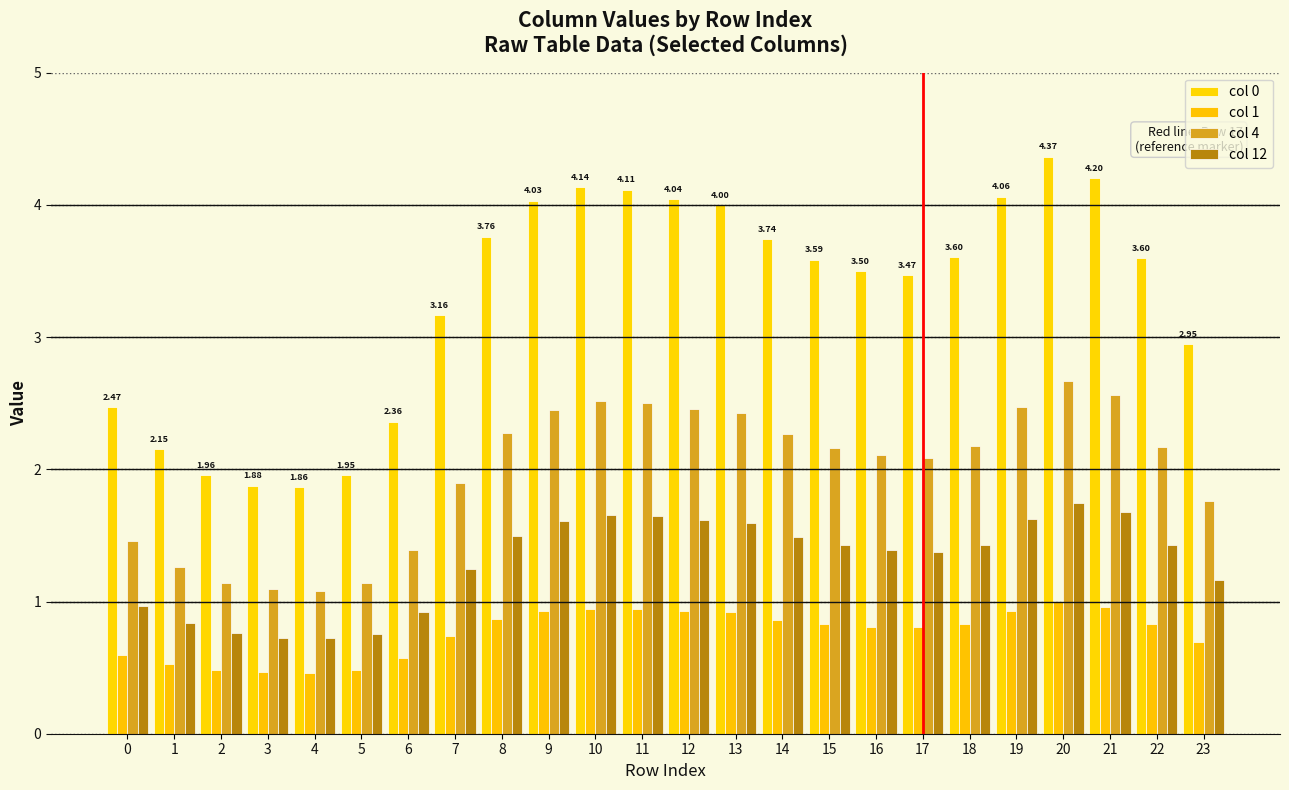

What is the sum of the col 12 values at 19 and 20?

3.4